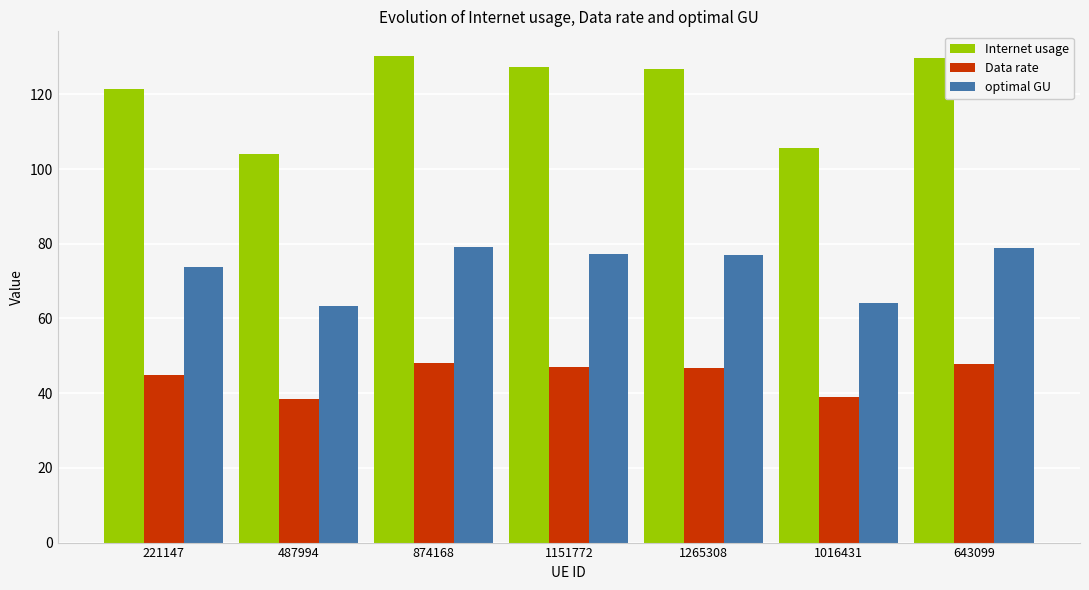

What is the minimum value shown in the chart?

38.4